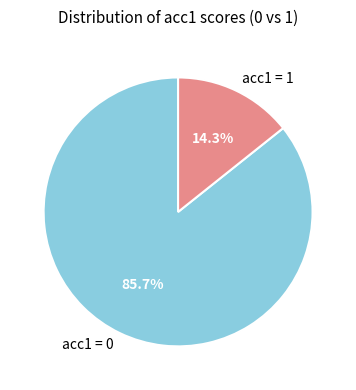

True or false: acc1 = 0 accounts for 86% of the total.

True